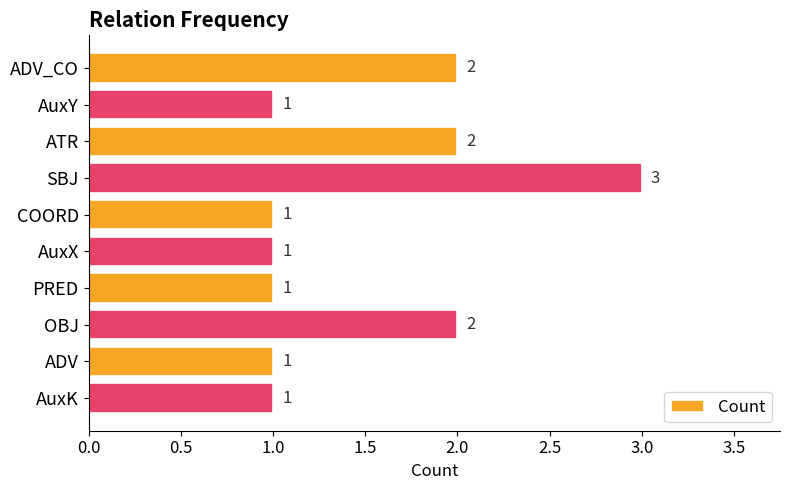

What position from the bottom is PRED?

4